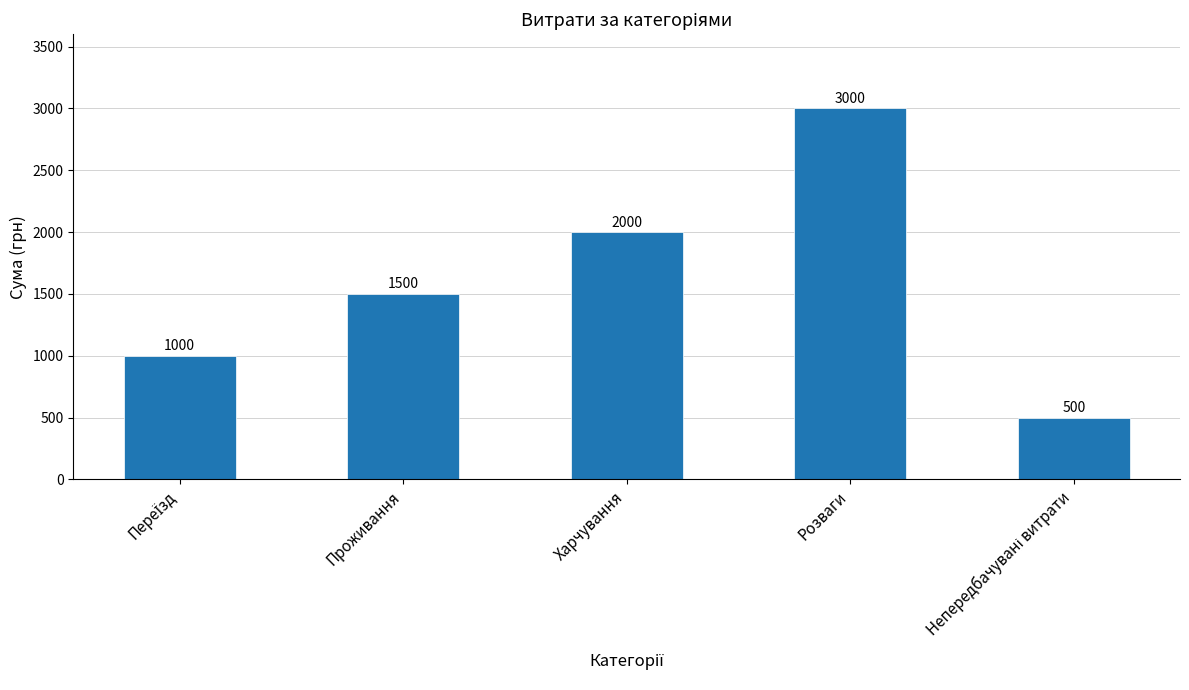

What is the ratio of the value at Розваги to the value at Харчування?

1.5